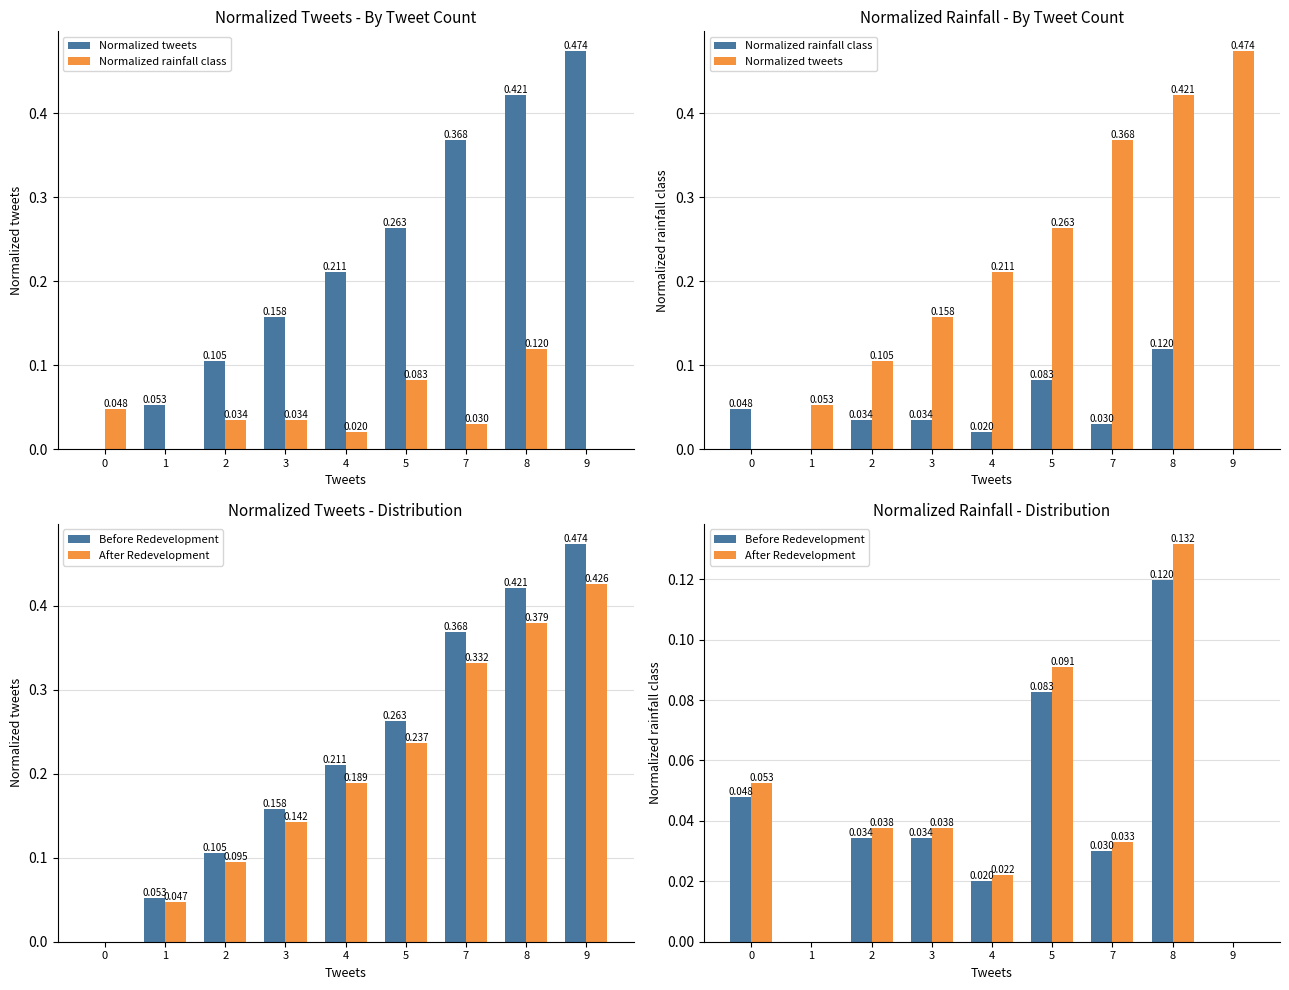

How many groups of bars are there?

9